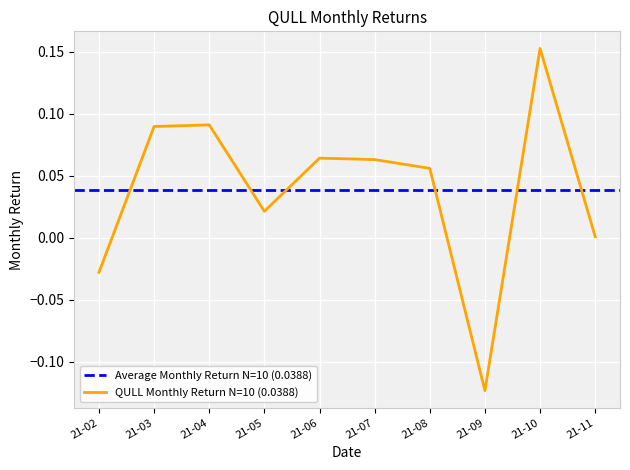

The QULL Monthly Return N=10 (0.0388) series shows 0.3 at 21-10. True or false?

False